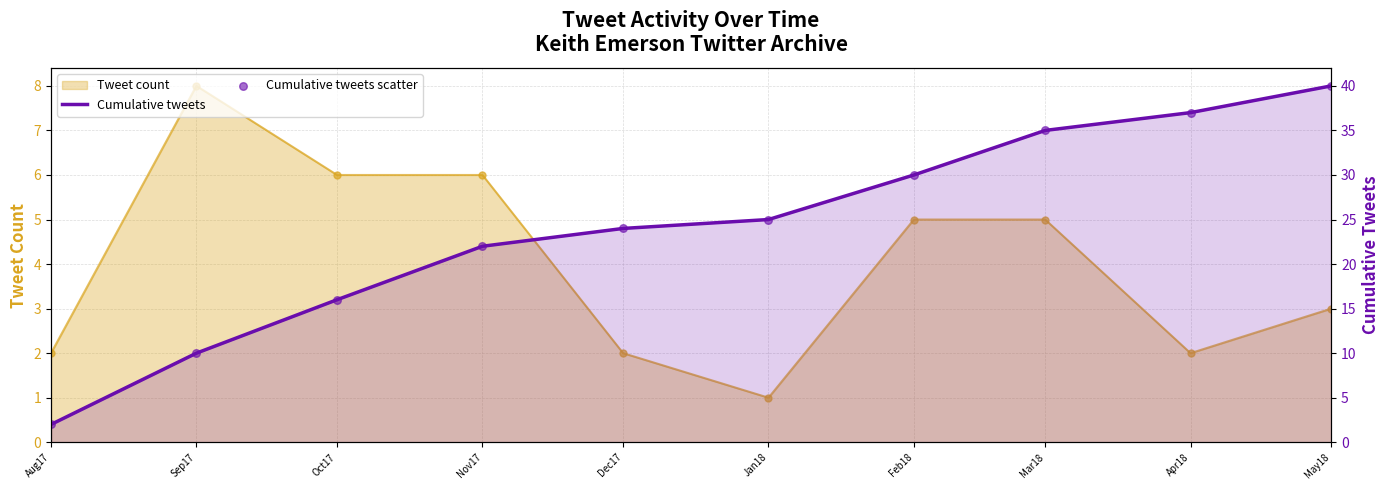

Is the value of Cumulative tweets at Dec17 greater than the value of Tweet count at Jan18?

Yes